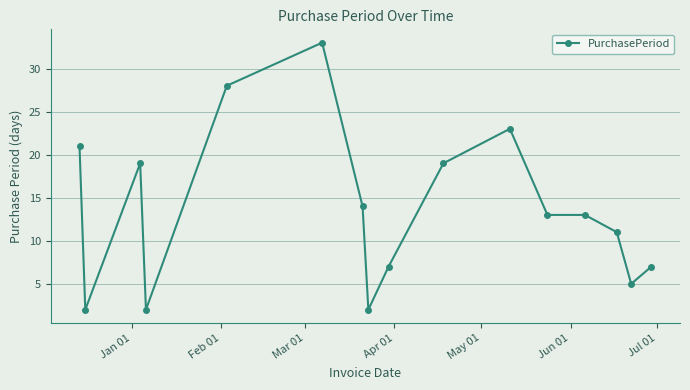

Reading right to left, what are all the values shown in this chart?

7	5	11	13	13	23	19	7	2	14	33	28	2	19	2	21